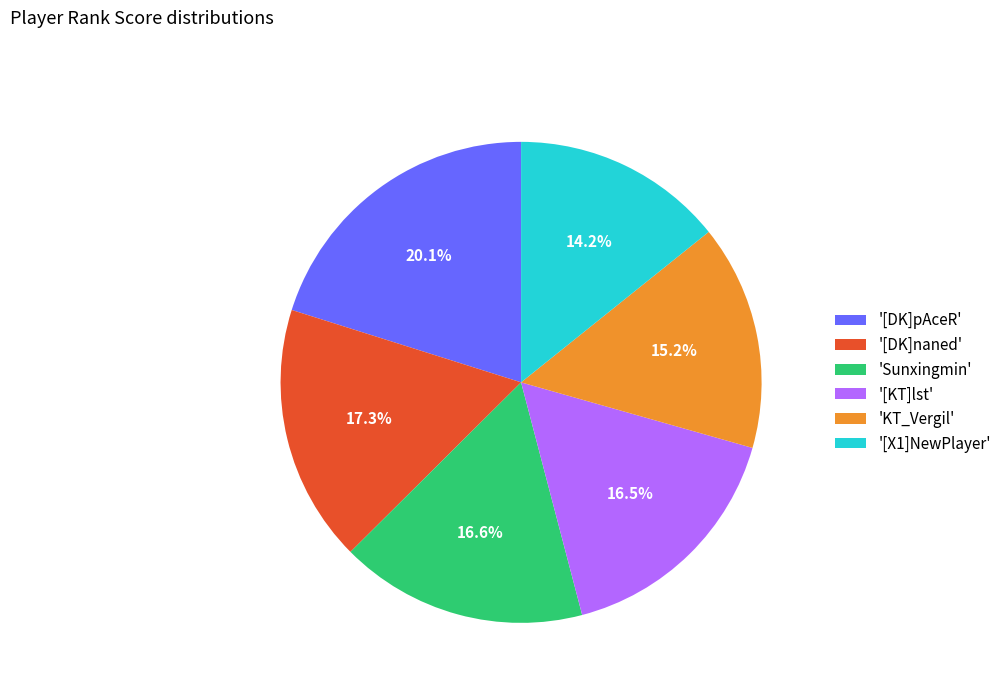

What percentage do 'KT_Vergil' and '[KT]lst' together represent?

31.7%